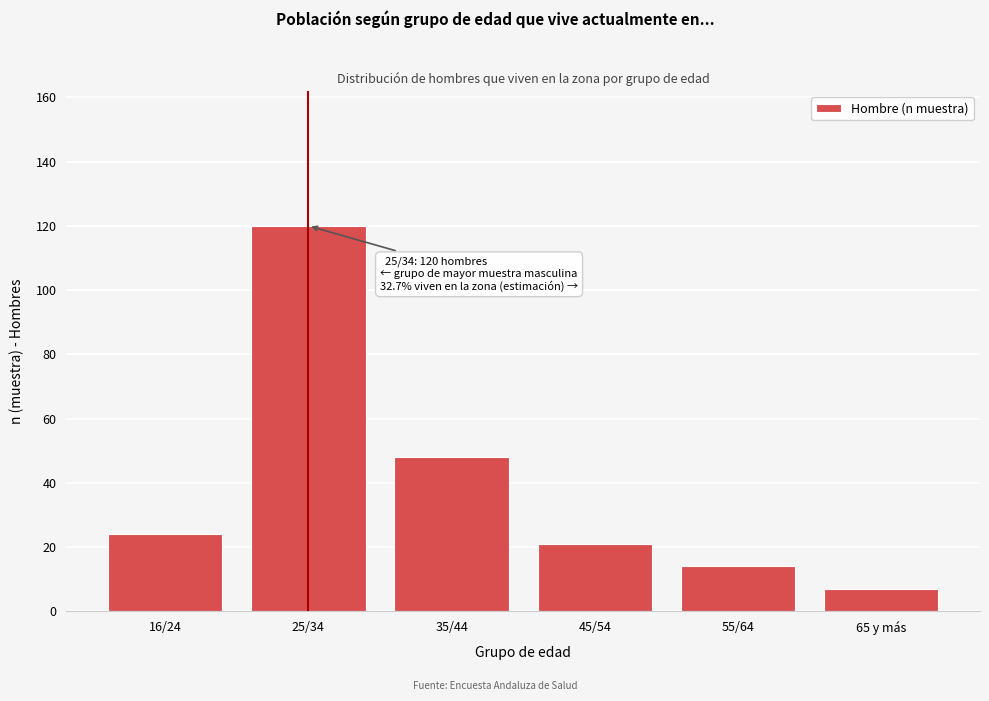

Reading right to left, extract all data points from this chart.

65 y más=7	55/64=14	45/54=21	35/44=48	25/34=120	16/24=24